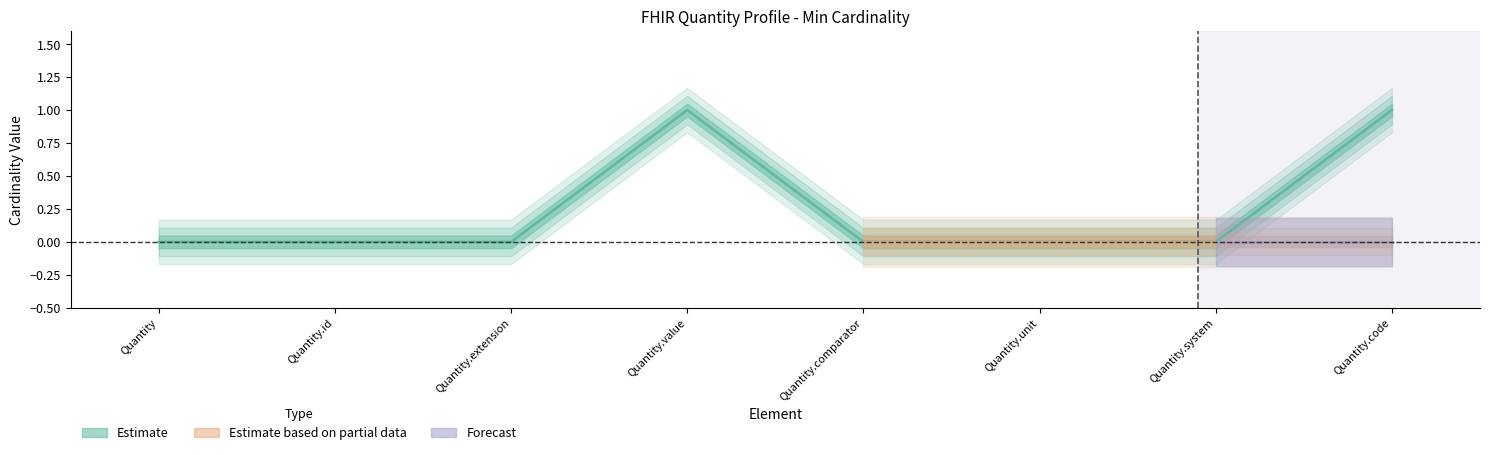

Where is the first local maximum?

Quantity.value